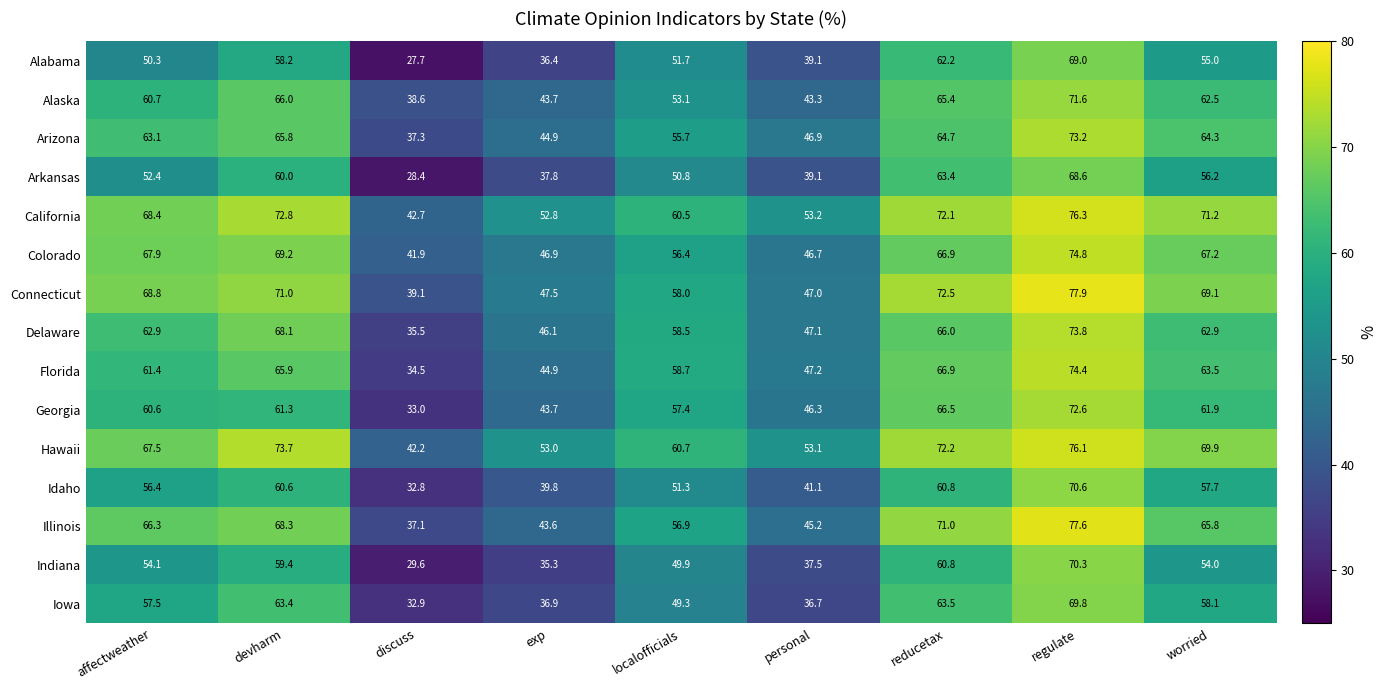

Which series has the largest range (max minus min)?

Alabama